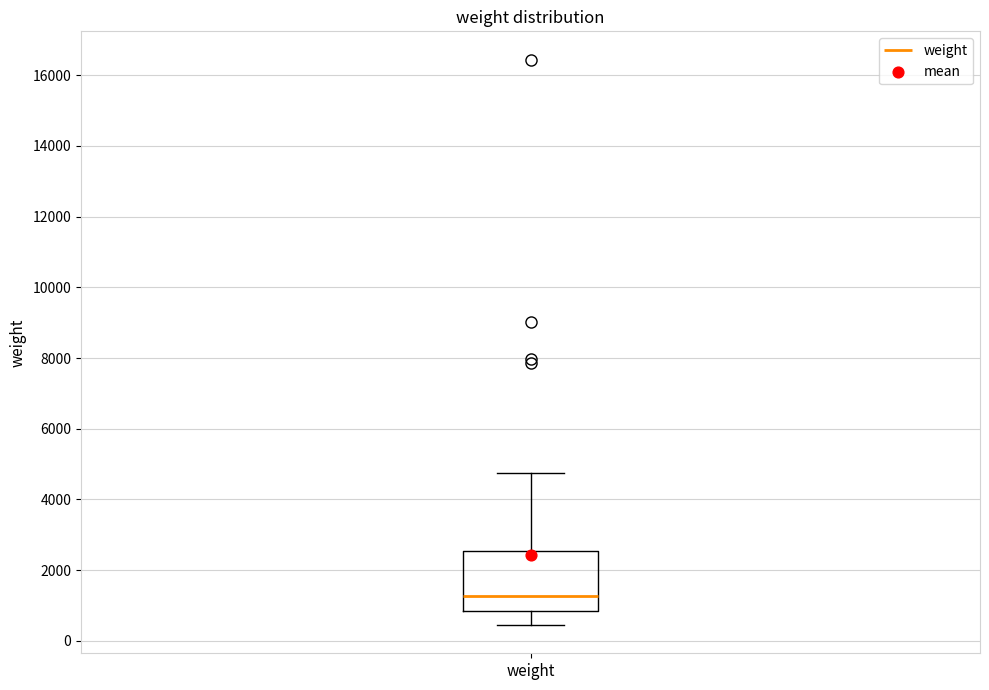

Where does the upper whisker of the box for weight end on the y-axis? The values are not printed on the chart, so give them approximately, as read against the axis.

4800